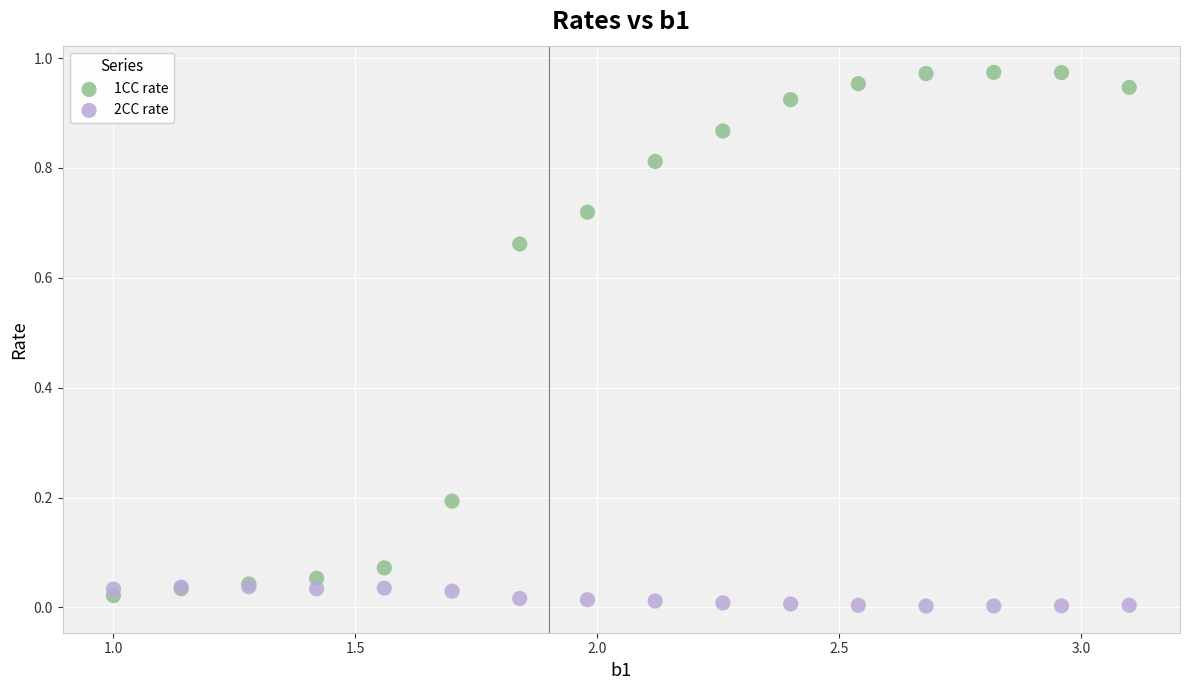

Which series contains the highest Y value?

1CC rate